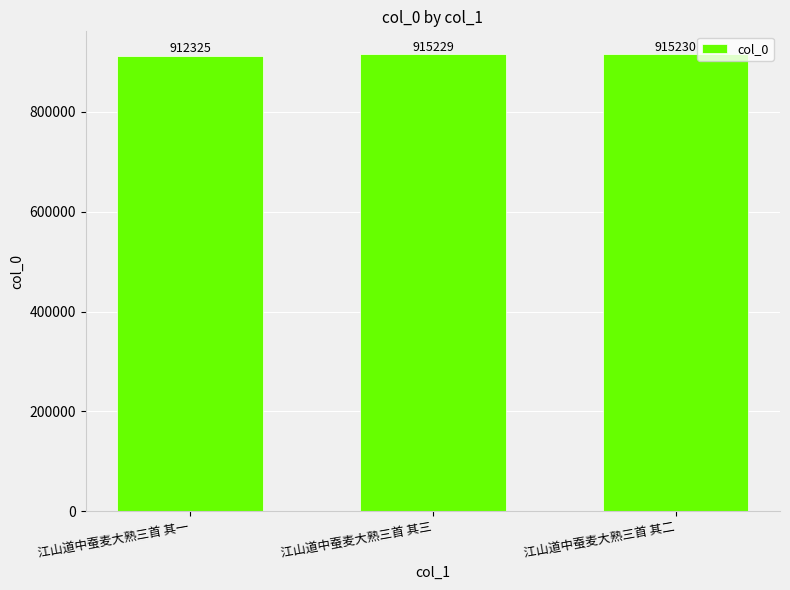

Reading right to left, extract all data points from this chart.

江山道中蚕麦大熟三首 其二=915230	江山道中蚕麦大熟三首 其三=915229	江山道中蚕麦大熟三首 其一=912325